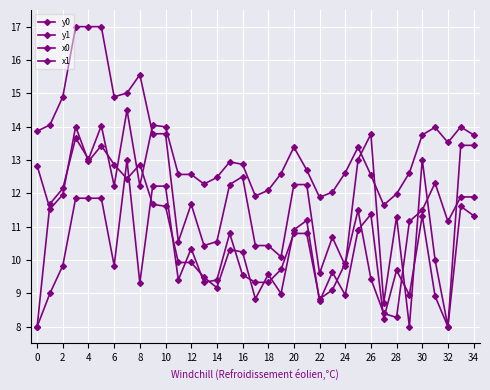

True or false: x0 has more than 1 interior local peaks.

True